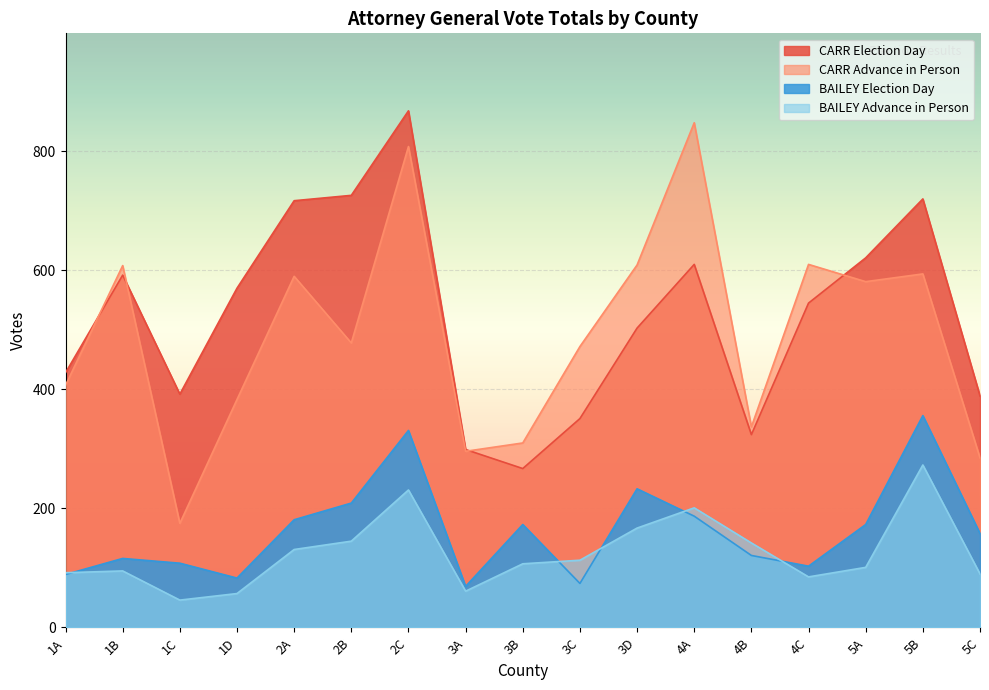

What position from the left is 1C?

3